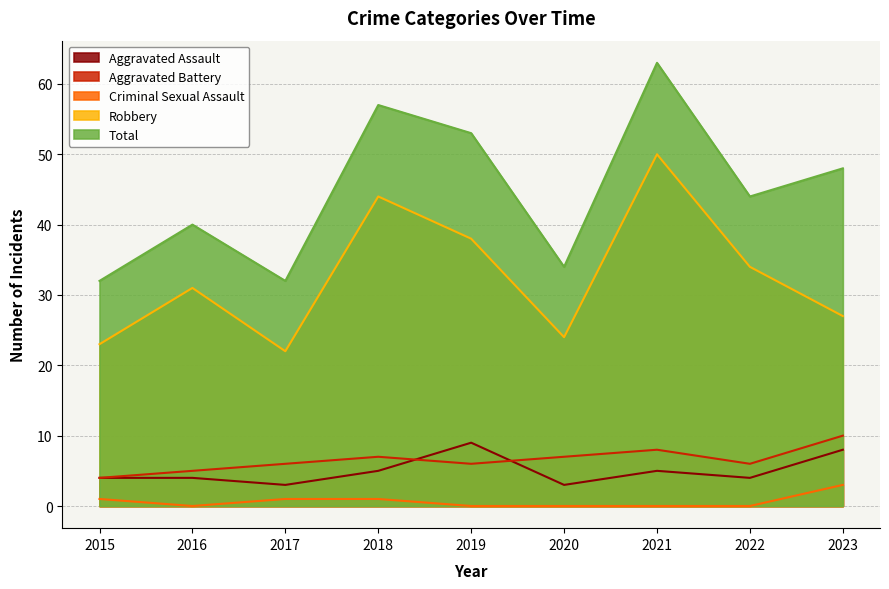

What is the value of the Aggravated Assault point at the 8th from the left?

4